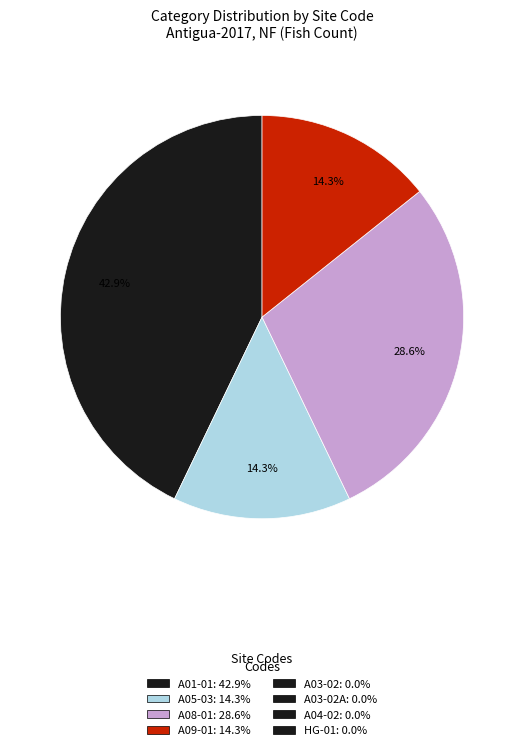

Is there a majority slice in this chart?

No